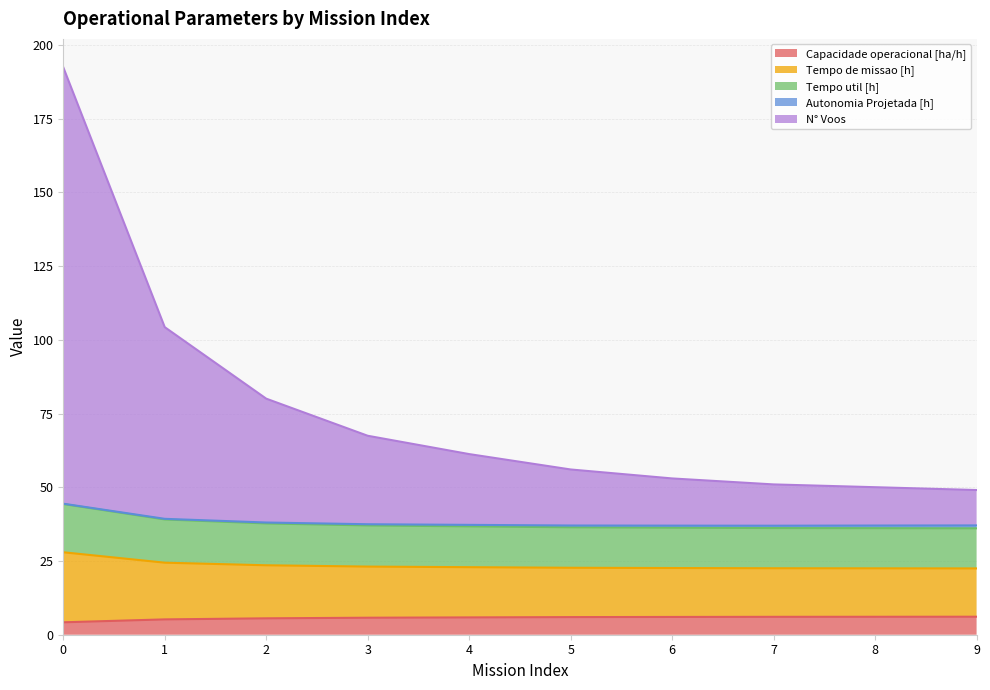

The value of Capacidade operacional [ha/h] at 6 is 6.0. True or false?

True